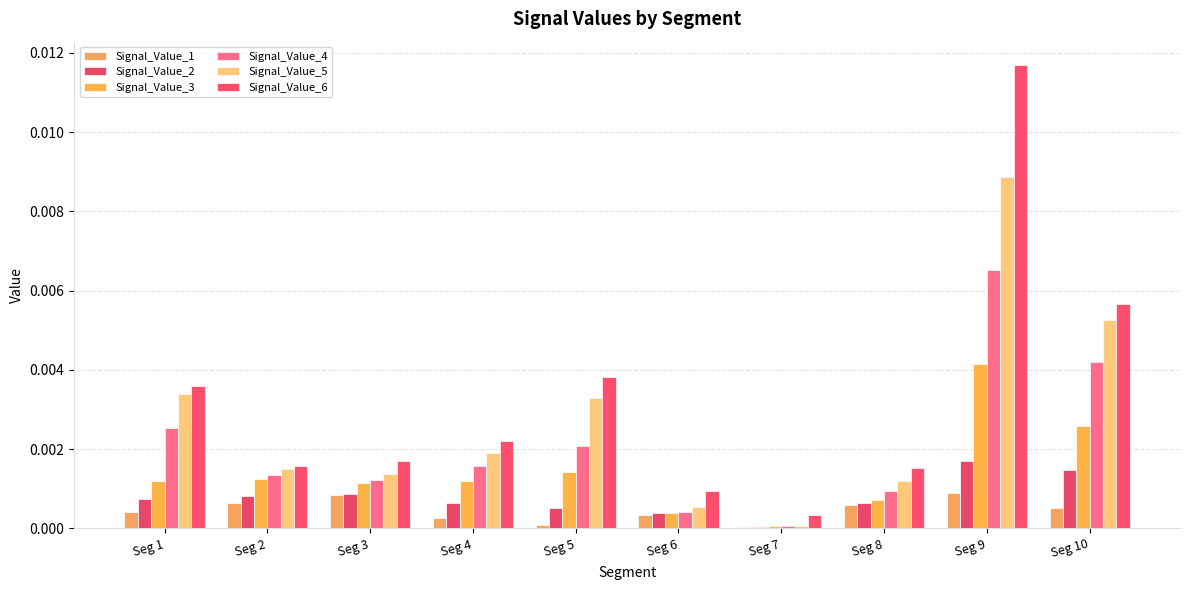

At which label does Signal_Value_3 reach its minimum?

Seg 7